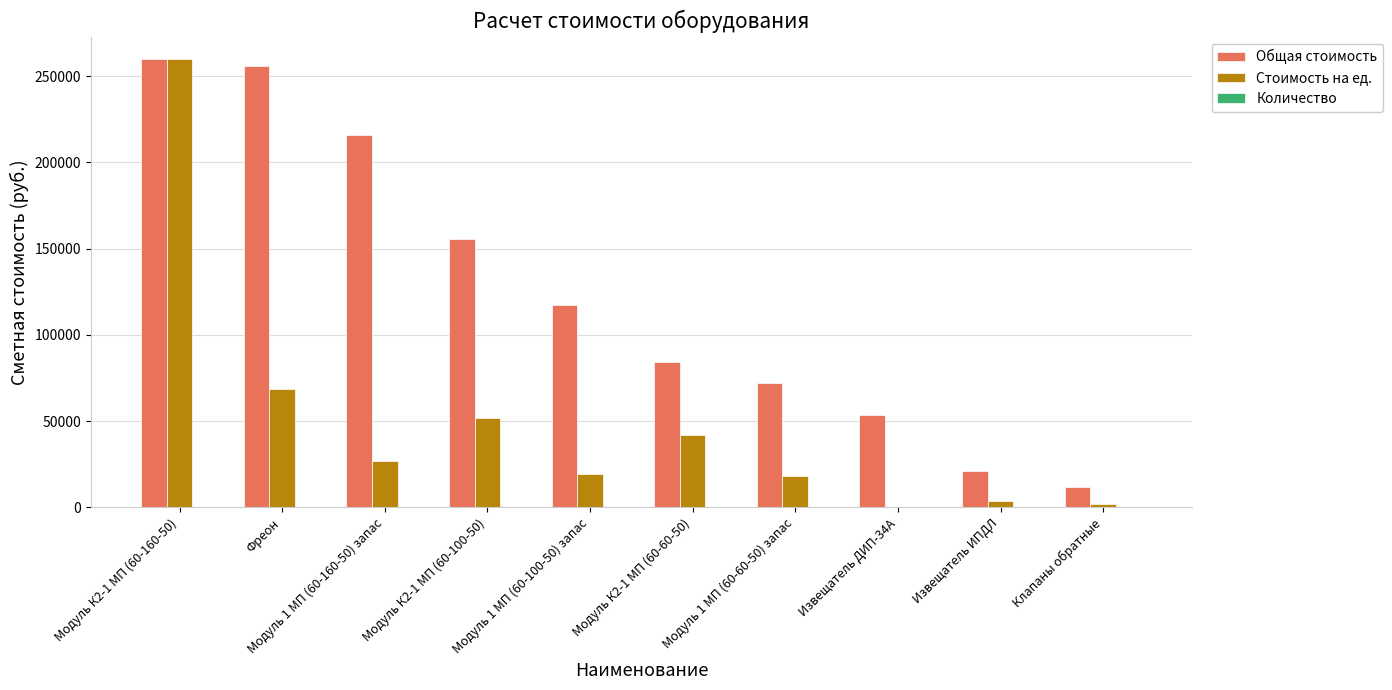

How many groups of bars are there?

10